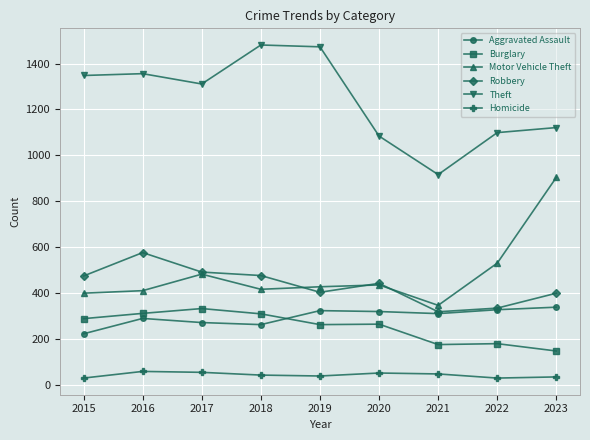

True or false: Theft and Robbery intersect in this chart.

False